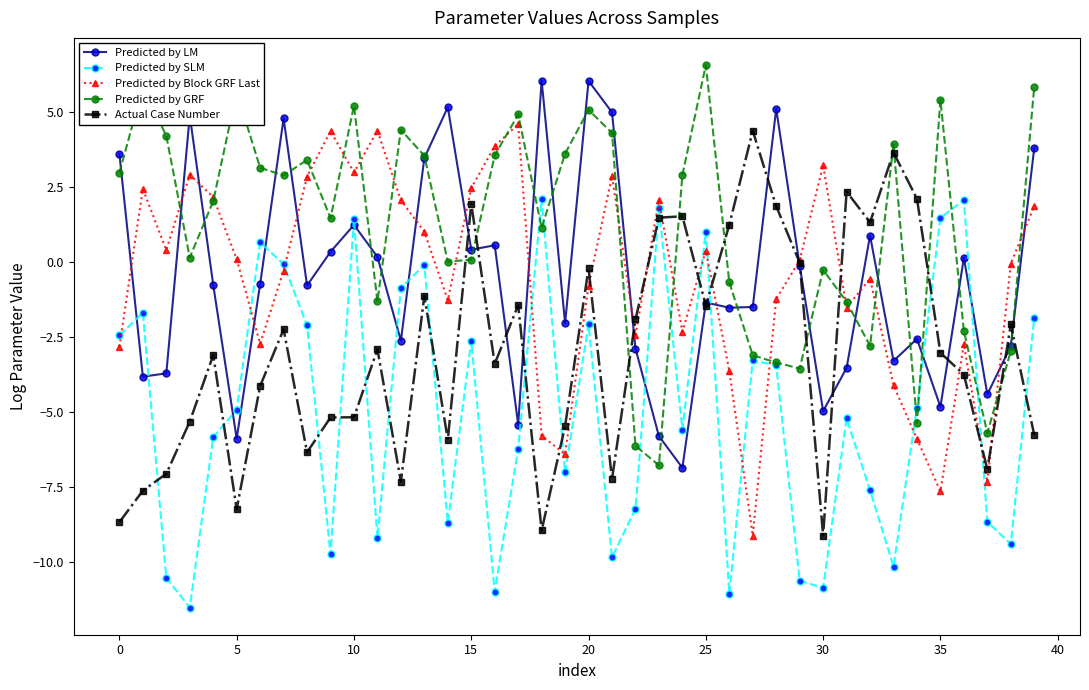

How many interior local valleys does the Predicted by Block GRF Last series have?

11